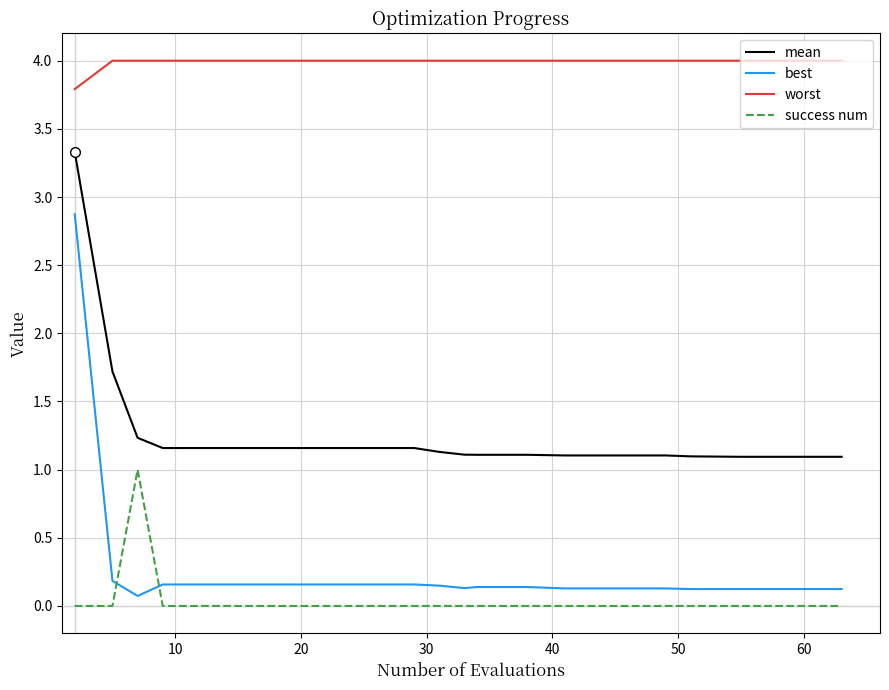

True or false: worst and best cross at least once.

False